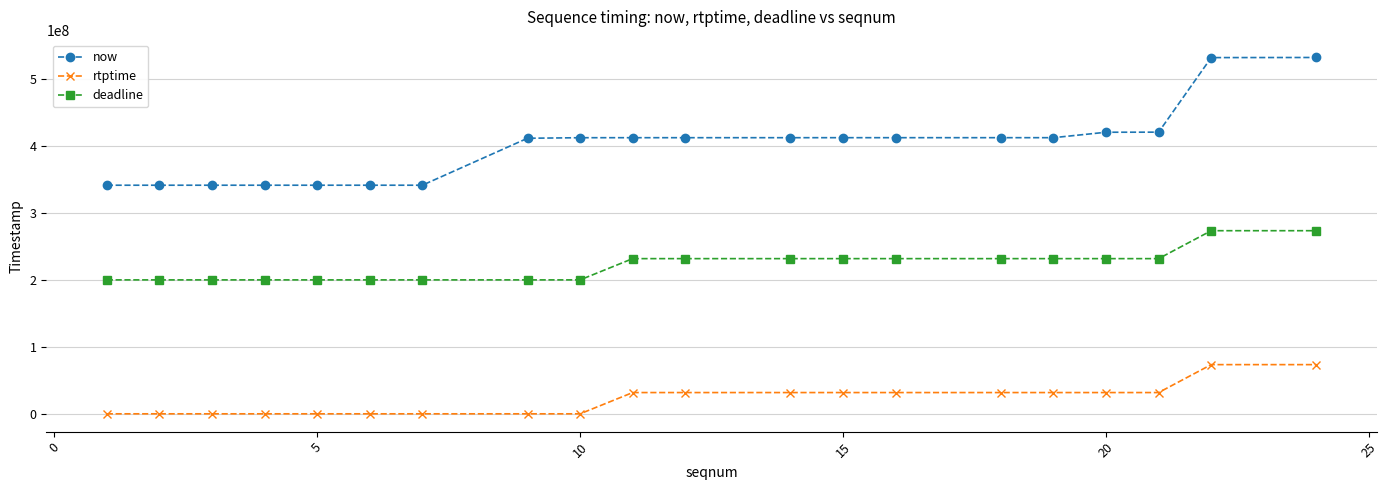

Rank the series by their maximum value, from lowest to highest.

rtptime, deadline, now